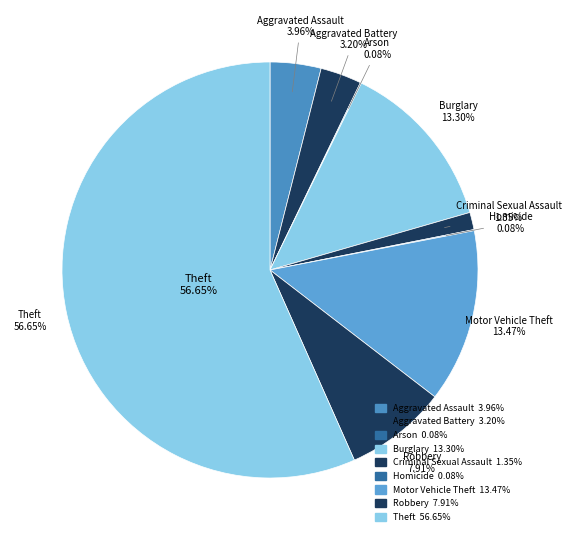

Do Burglary and Homicide together represent more than half of the pie?

No